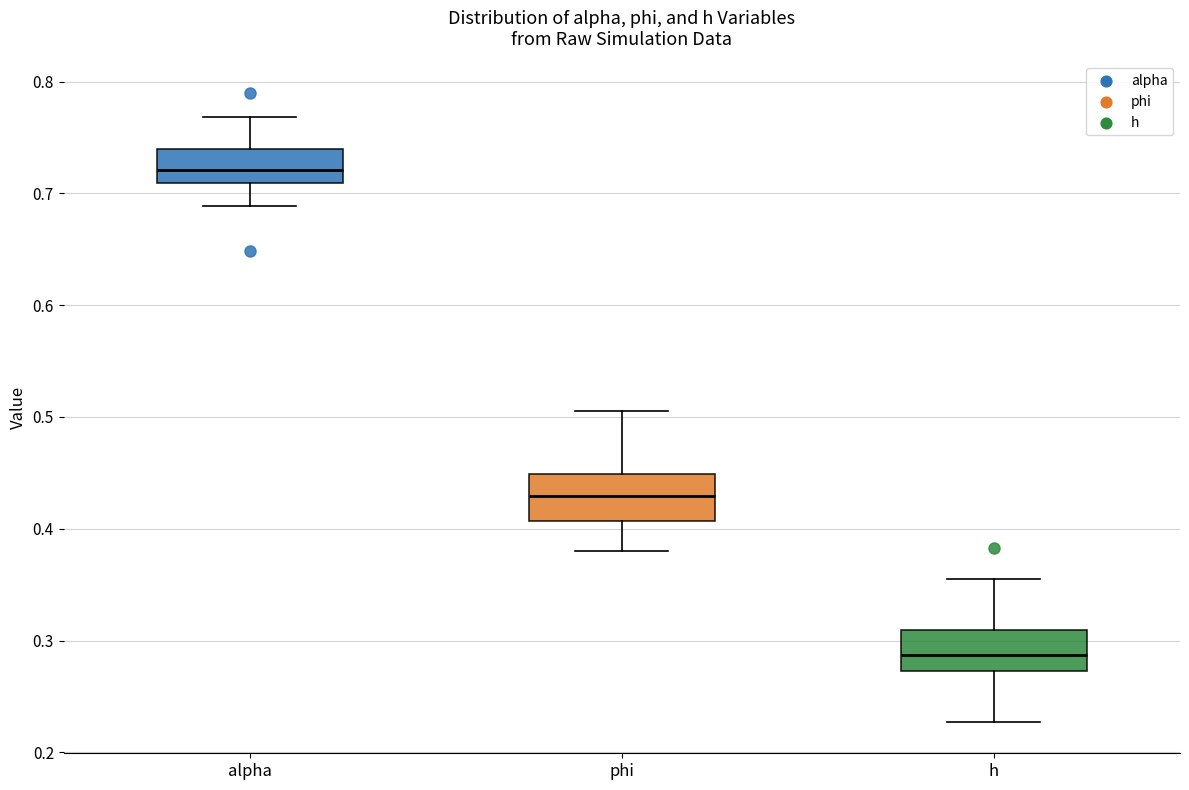

Reading left to right, read every box against the y-axis: the position of its median line, the range the box covers, and the ends of its whiskers. The values are not printed on the chart, so give them approximately, as read against the axis.

alpha: median 0.72, box 0.71 to 0.74, whiskers 0.69 to 0.77
phi: median 0.43, box 0.41 to 0.45, whiskers 0.38 to 0.51
h: median 0.29, box 0.27 to 0.31, whiskers 0.23 to 0.35